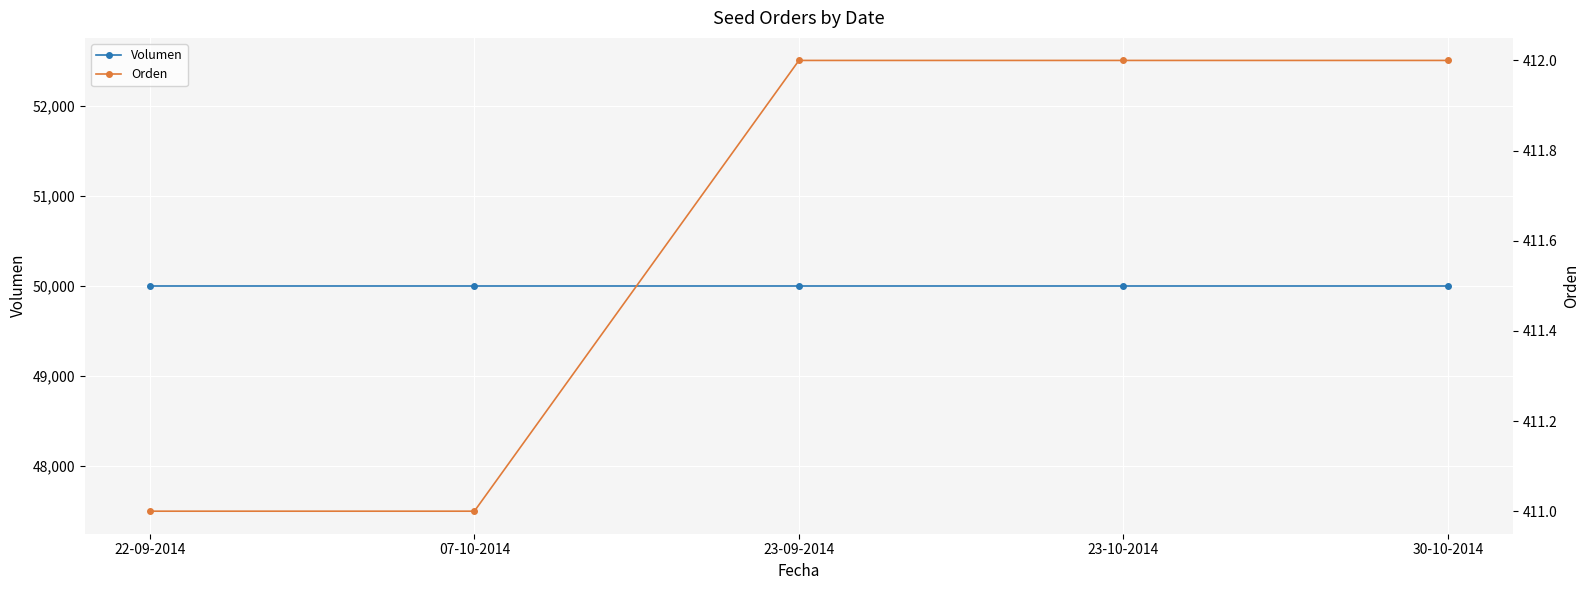

What is the spread (max minus min) of values at 22-09-2014?

49589